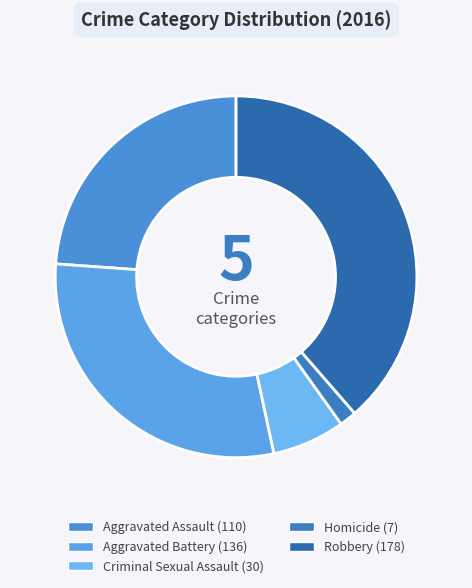

To the nearest percent, what is the difference between the largest and smallest slice percentages?

37%